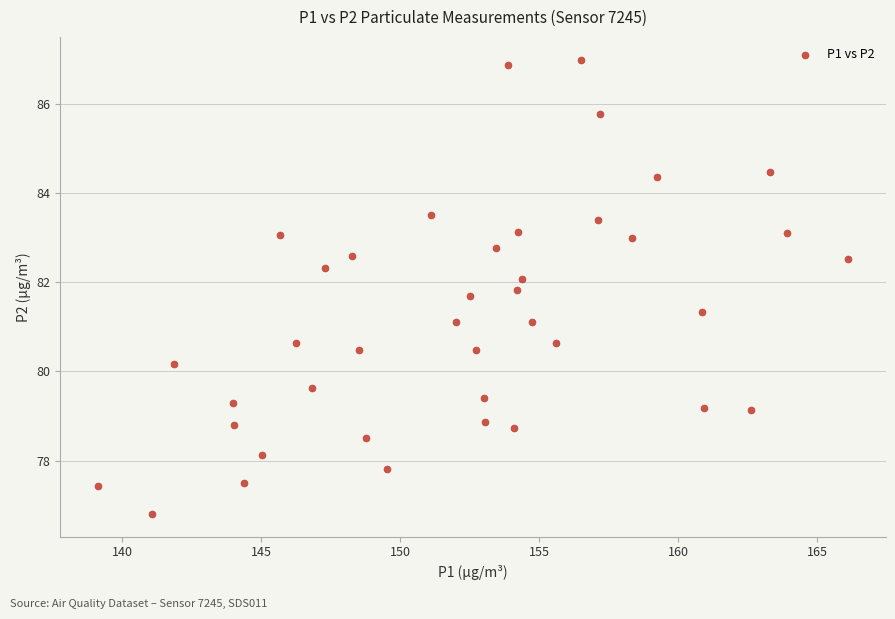

What is the range of X values (max minus min)?

27.0